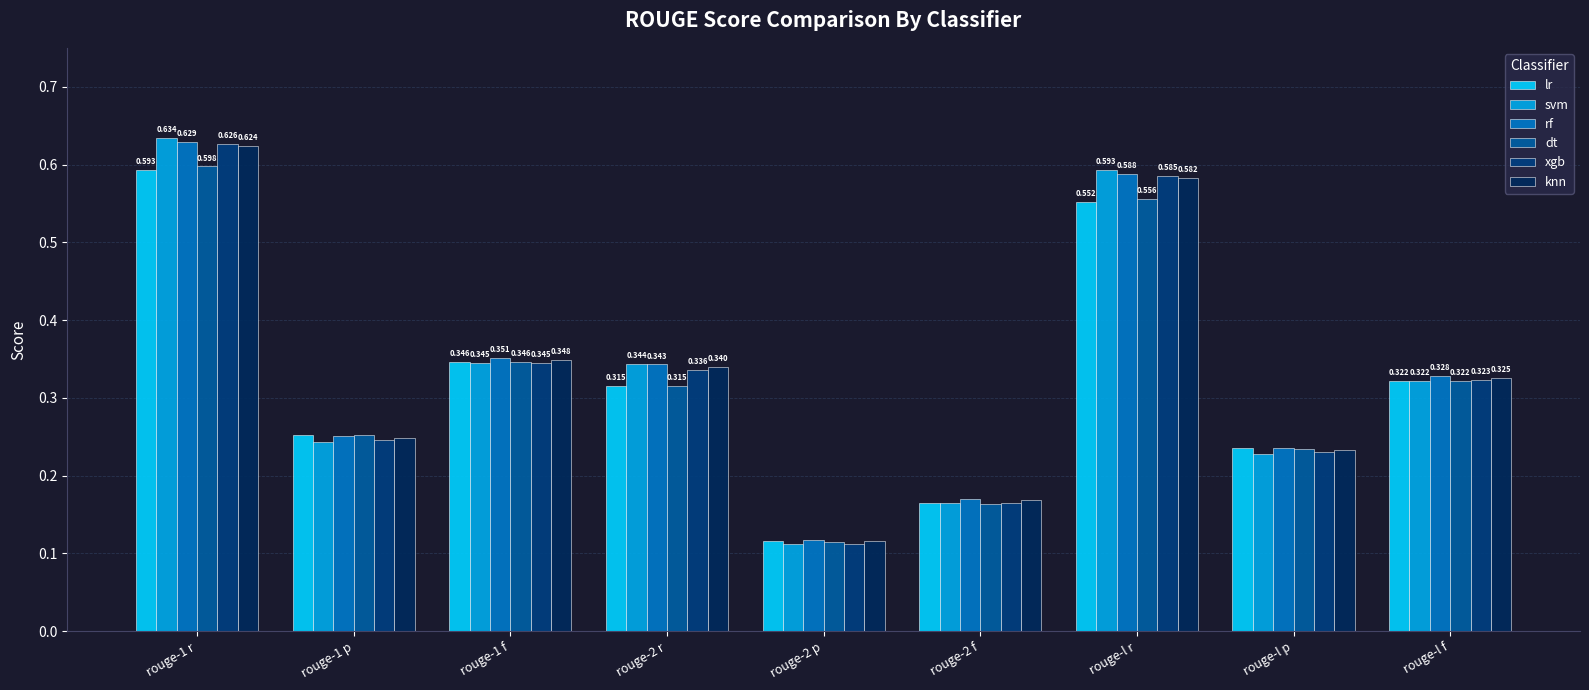

Between rouge-1 r and rouge-l f, which series saw the biggest shift?

svm